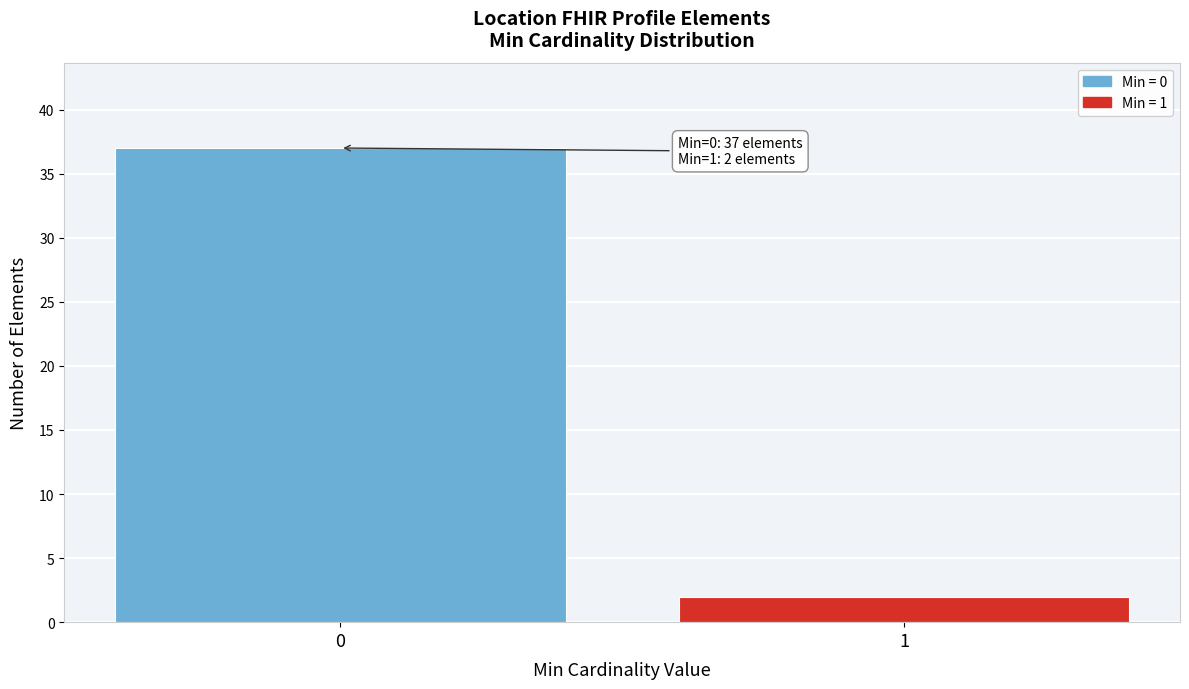

Reading right to left, what are all the values shown in this chart?

2	37